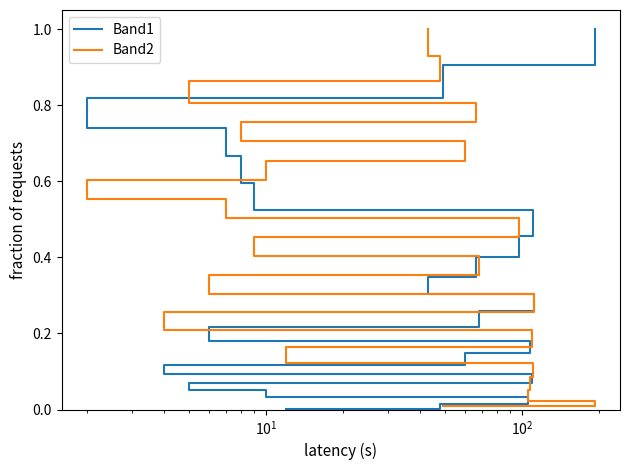

Which series has the largest range (max minus min)?

Band1